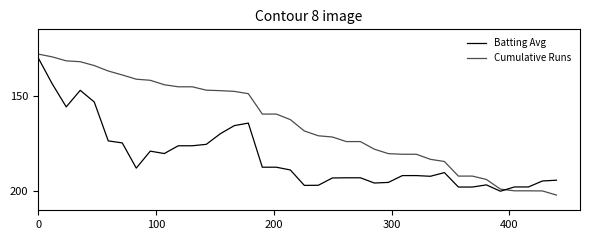

How many times do Batting Avg and Cumulative Runs cross each other?

1